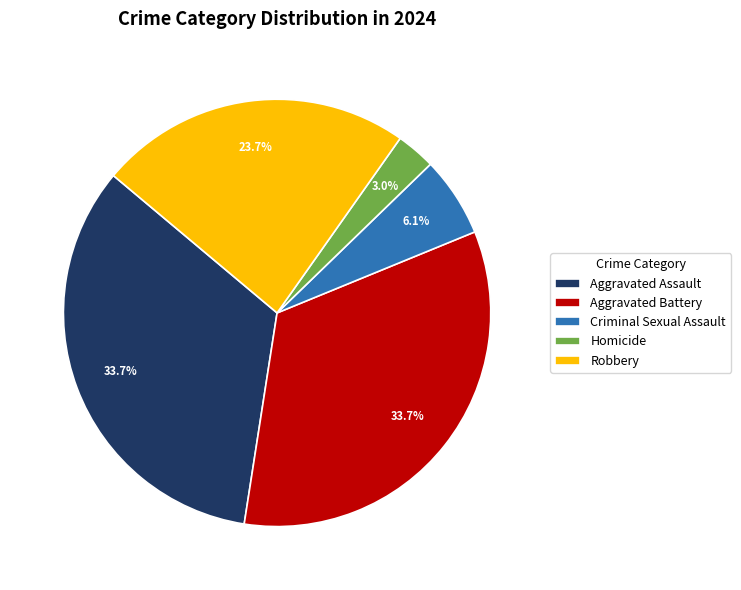

Is the sum of Aggravated Assault and Robbery greater than half?

Yes